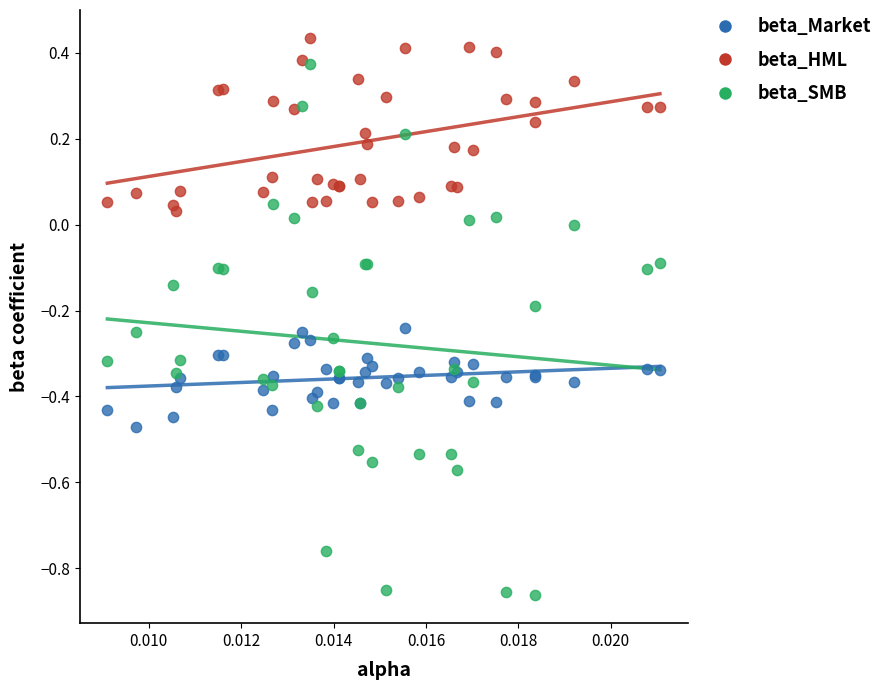

Which series has the largest Y range (max minus min)?

beta_SMB